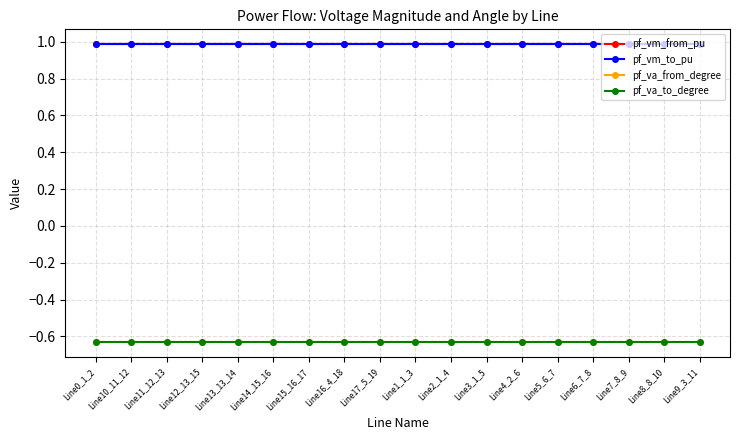

True or false: pf_vm_to_pu and pf_vm_from_pu cross at least once.

False